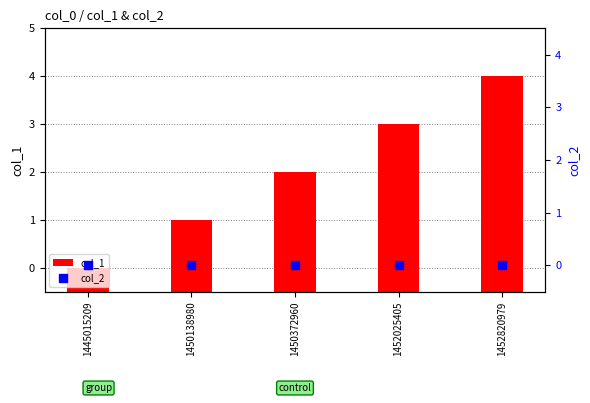

Which series reaches the maximum Y coordinate?

col_1